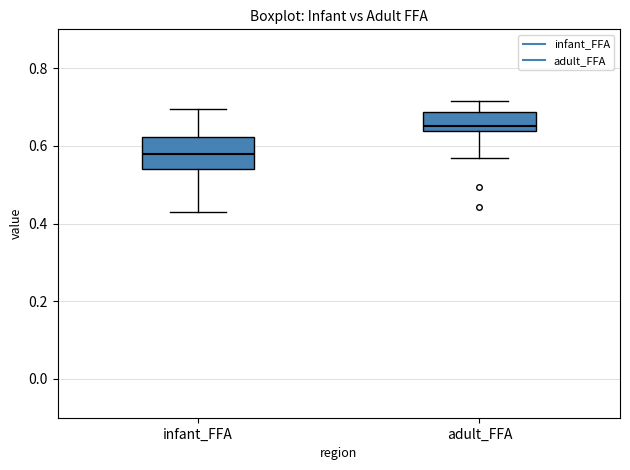

Comparing the boxes themselves (not the whiskers), which one is the tallest?

infant_FFA